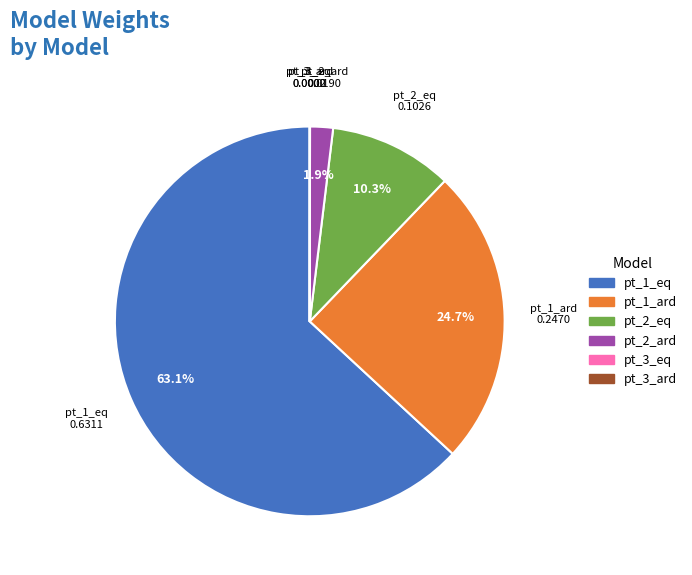

Does pt_2_ard represent more than half of the total?

No